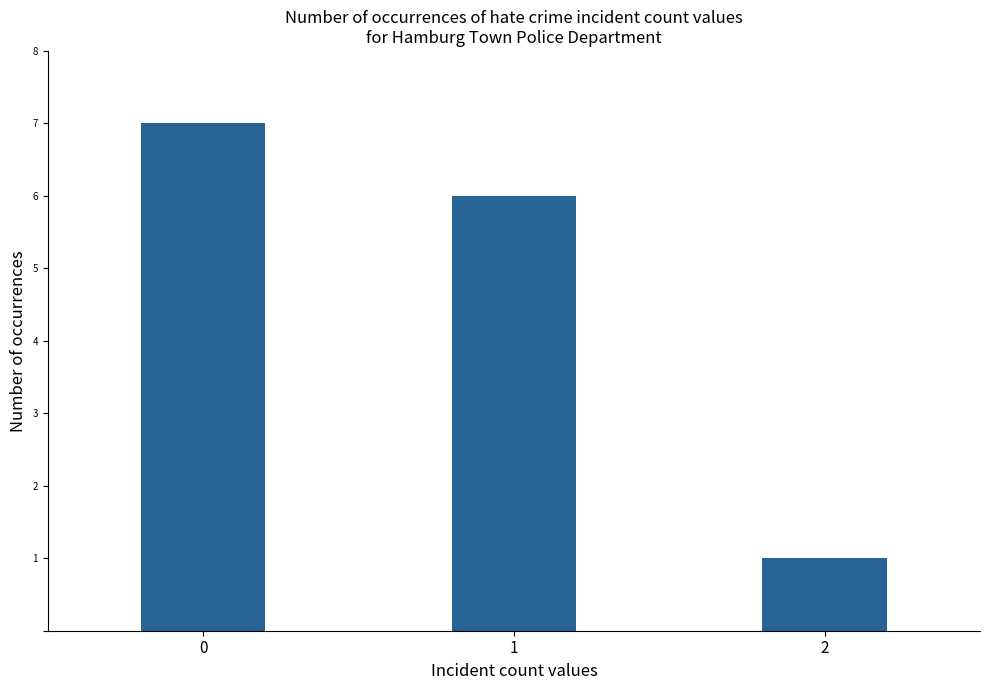

What is the minimum value shown in the chart?

1